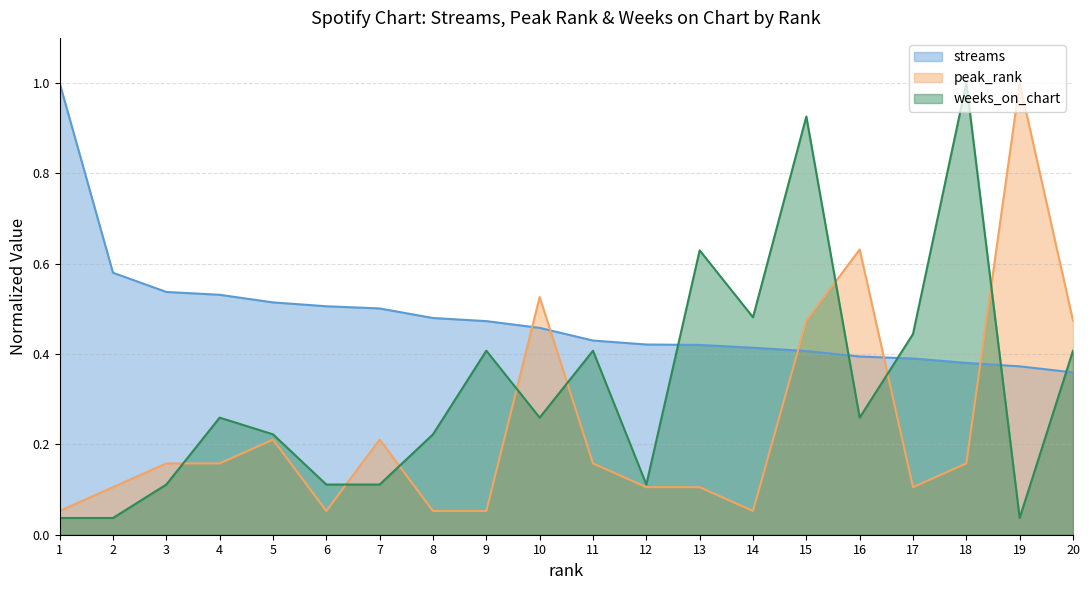

Is it true that peak_rank equals 0.2 at 18?

False